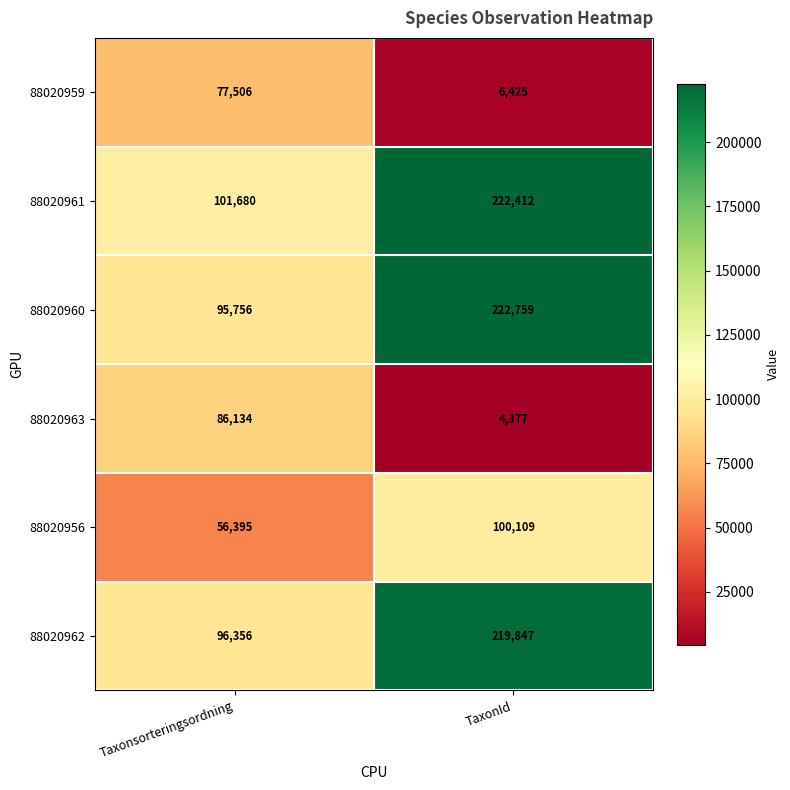

Which category has the highest value across all series?

TaxonId